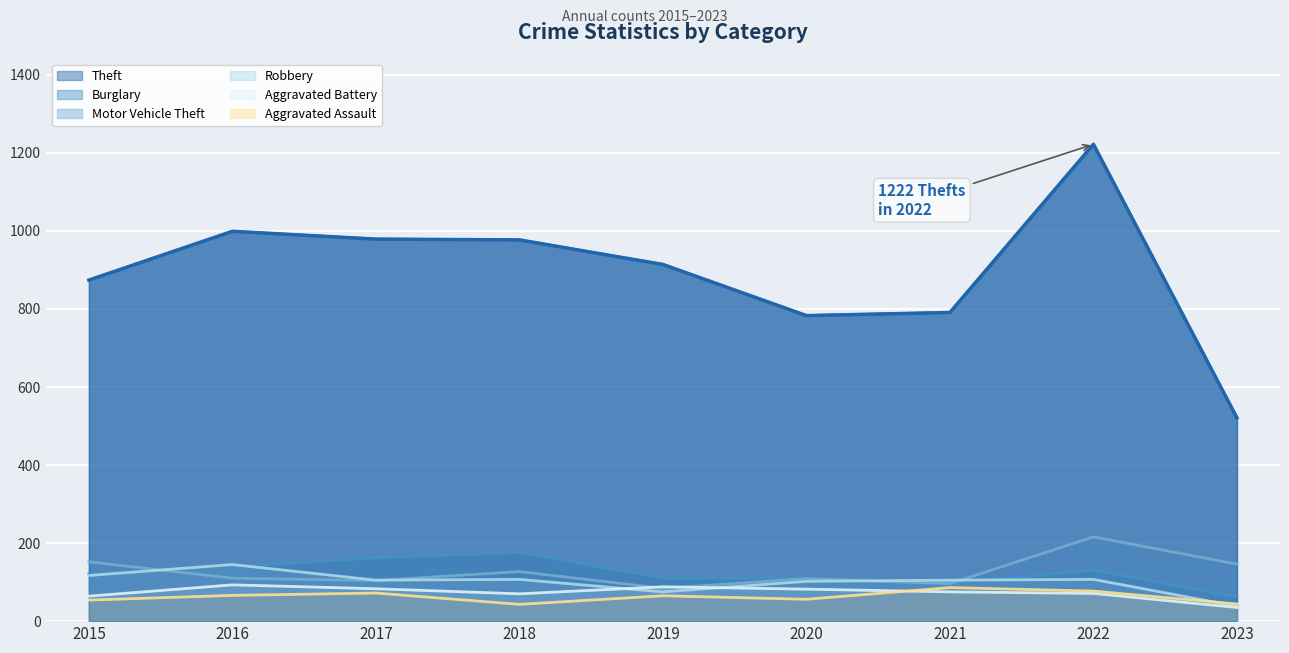

How many interior local valleys does the Burglary series have?

1